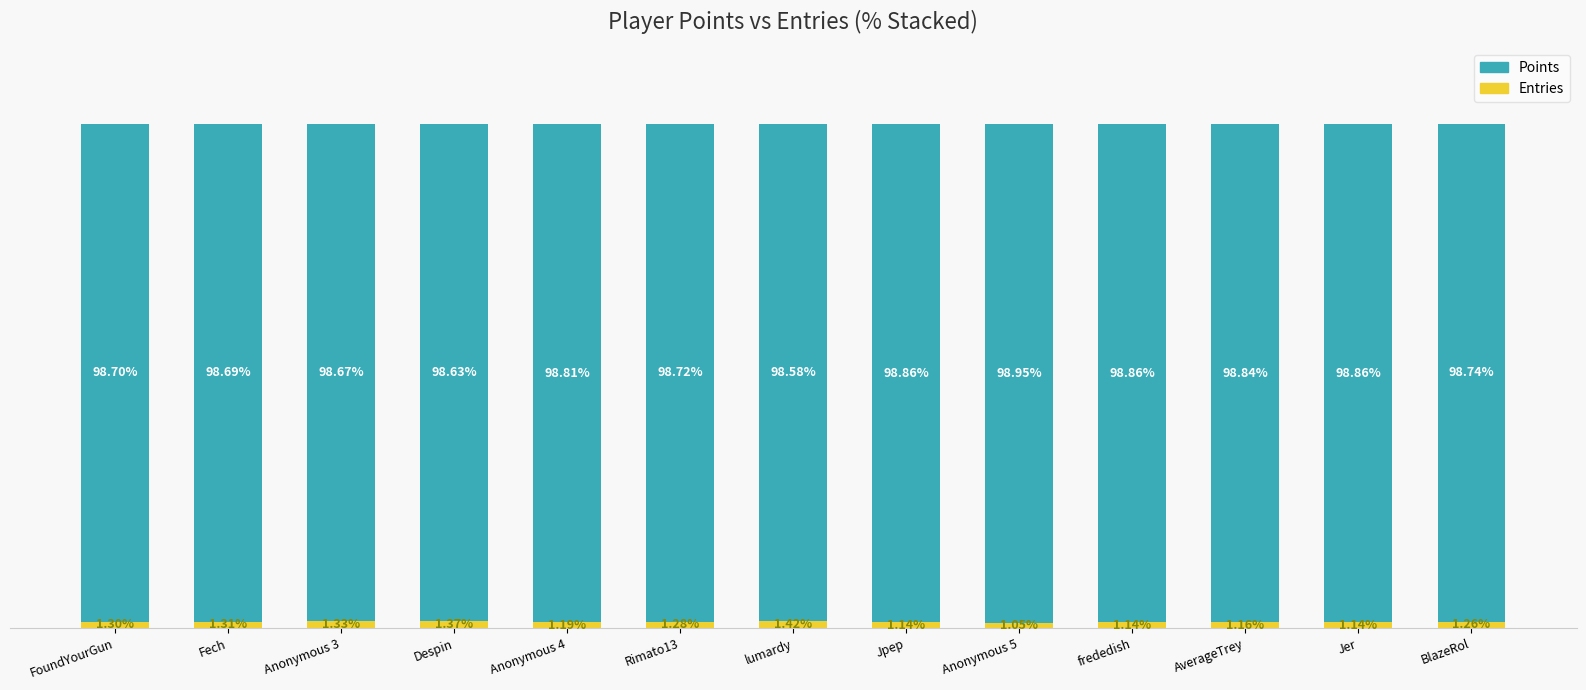

Rank the series at Jpep from lowest to highest value.

Entries, Points